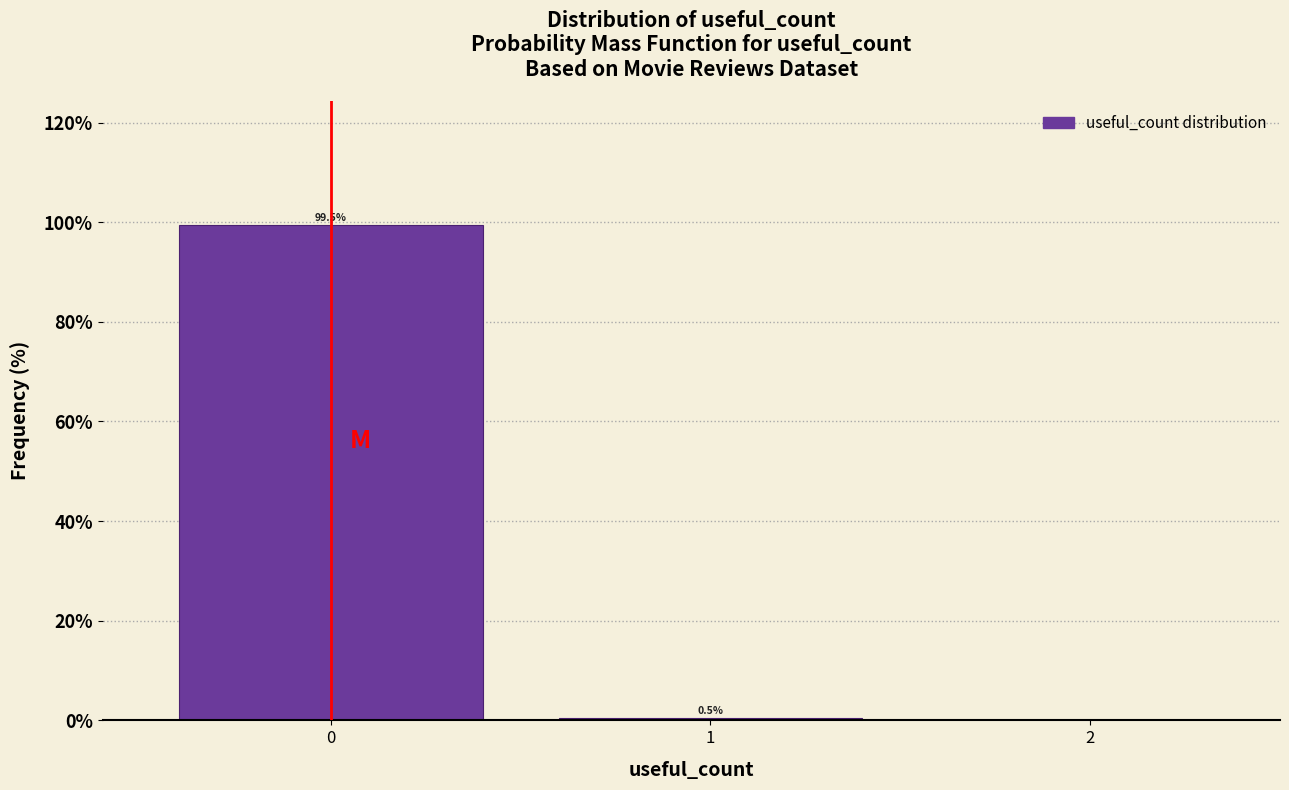

Reading right to left, transcribe all the data shown in this chart.

2=0.0	1=0.5	0=99.5